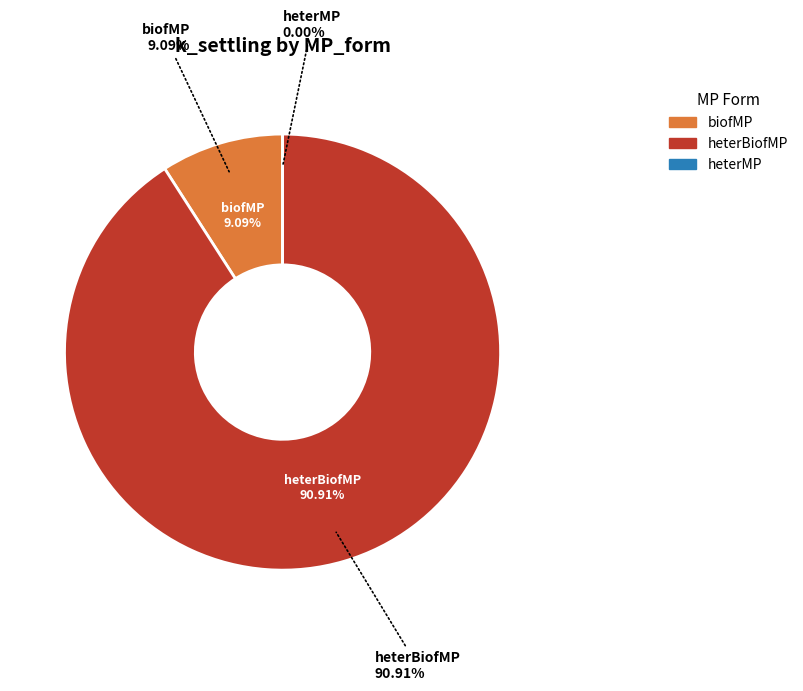

True or false: heterMP accounts for 0% of the total.

True